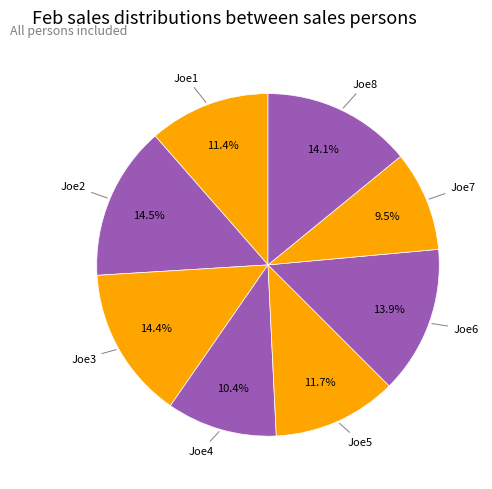

How many segments does this pie chart have?

8